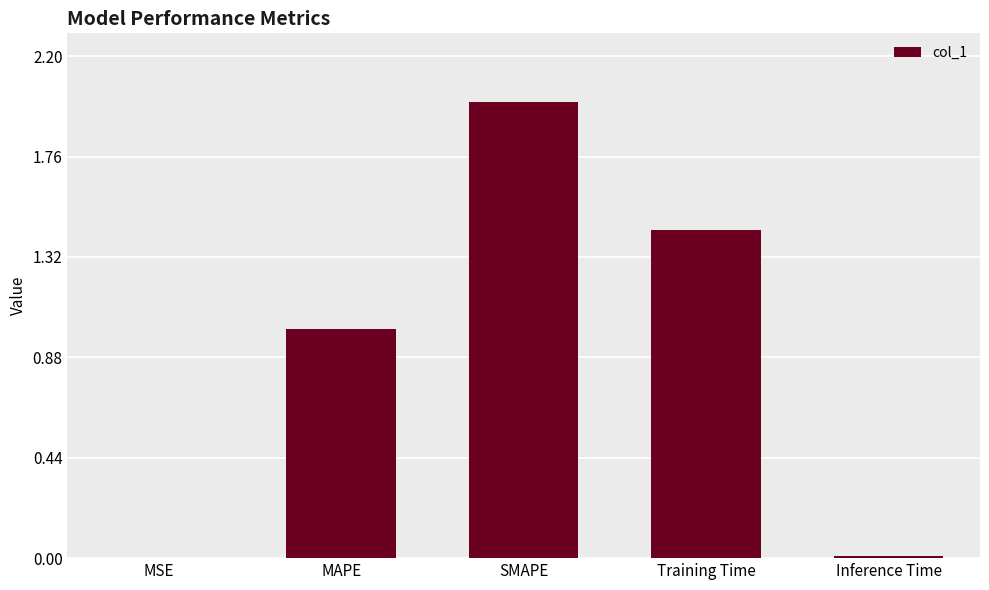

At which label does the data first exceed 1?

MAPE